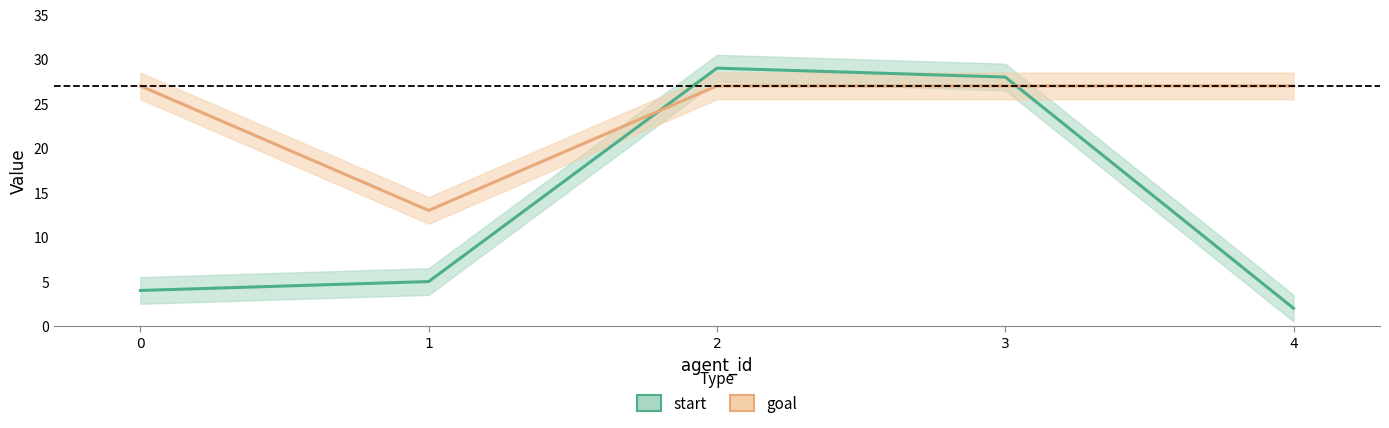

List the series in order of their peak value, lowest first.

goal, start